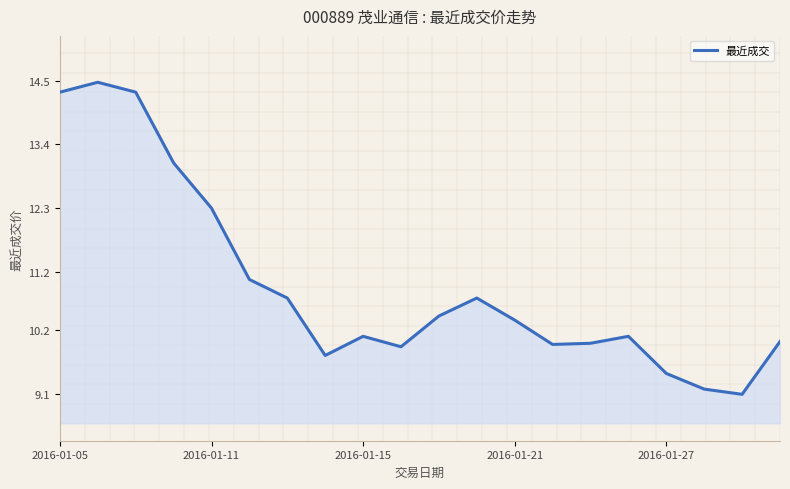

What is the minimum value for 最近成交?

9.1